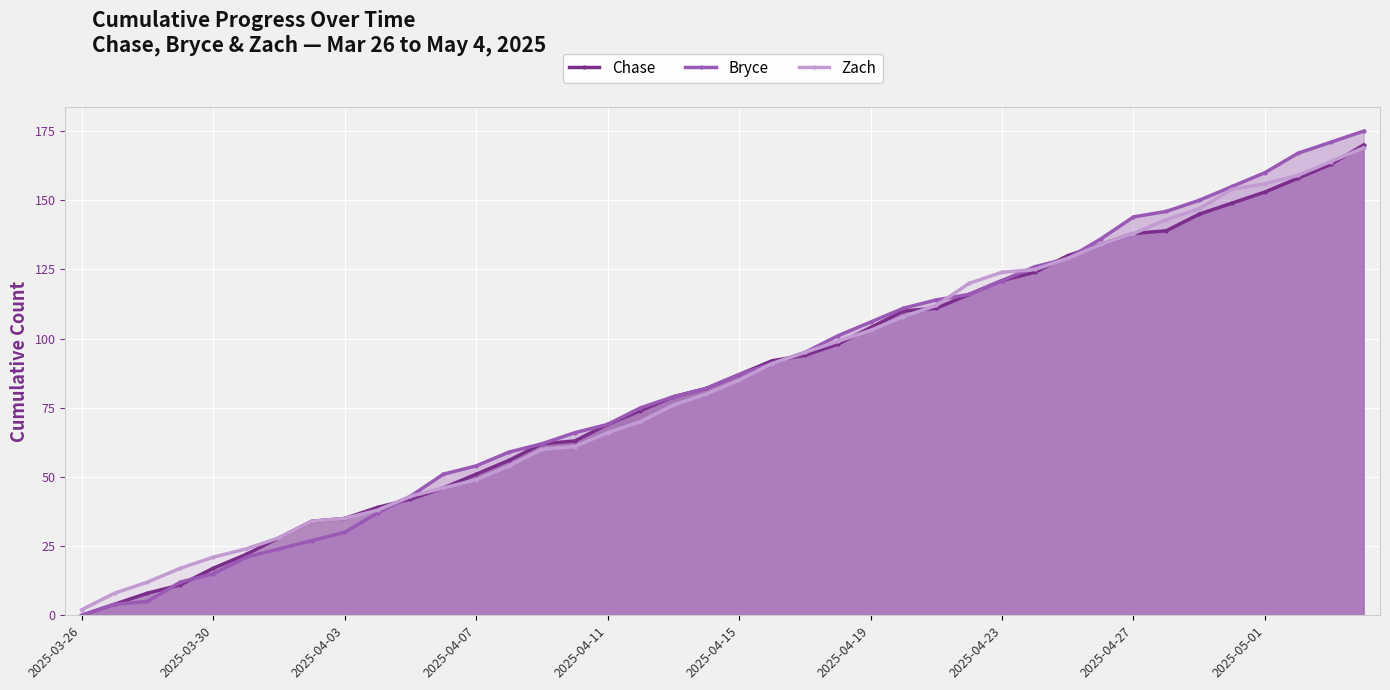

At which label does Bryce reach its minimum?

2025-03-26